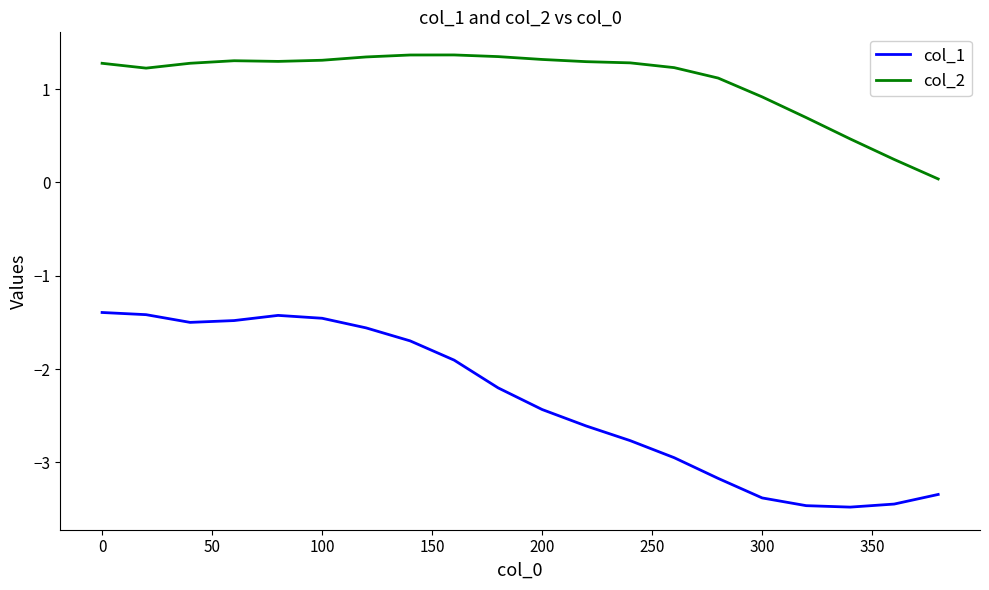

What is the maximum value shown in the chart?

1.4